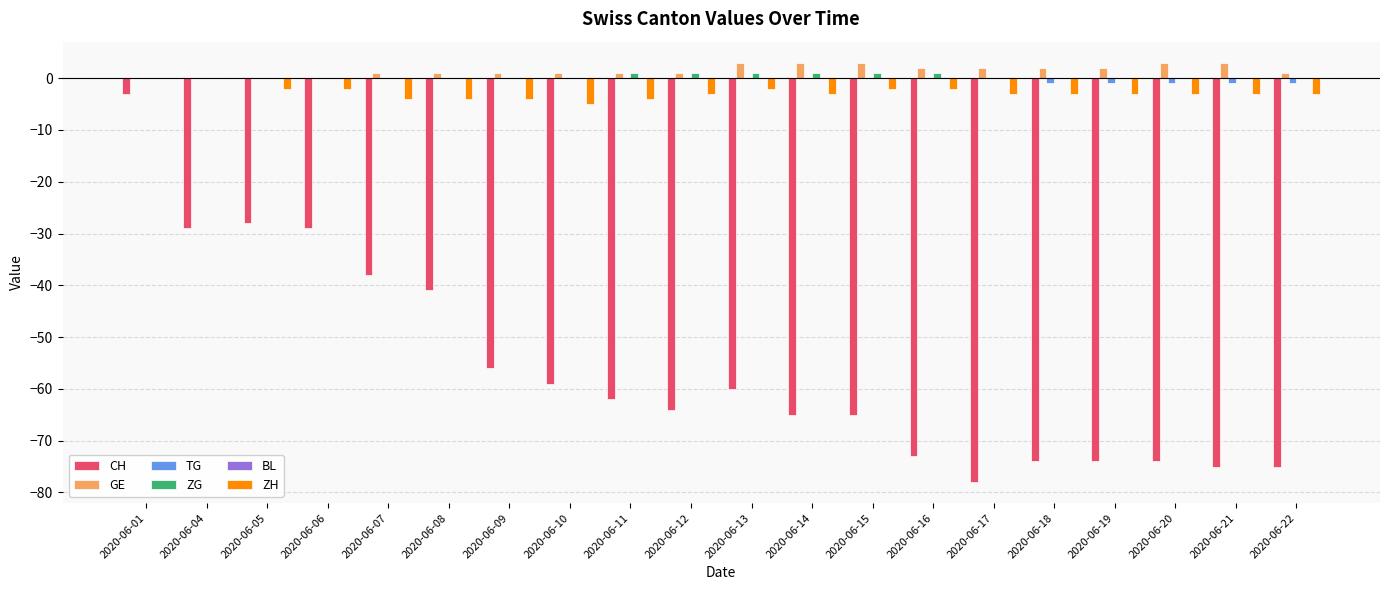

What is the sum of all ZG values?

6